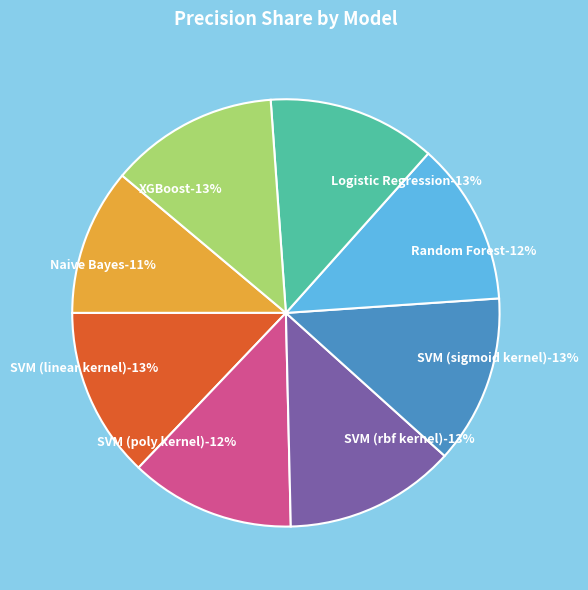

Is there a majority slice in this chart?

No